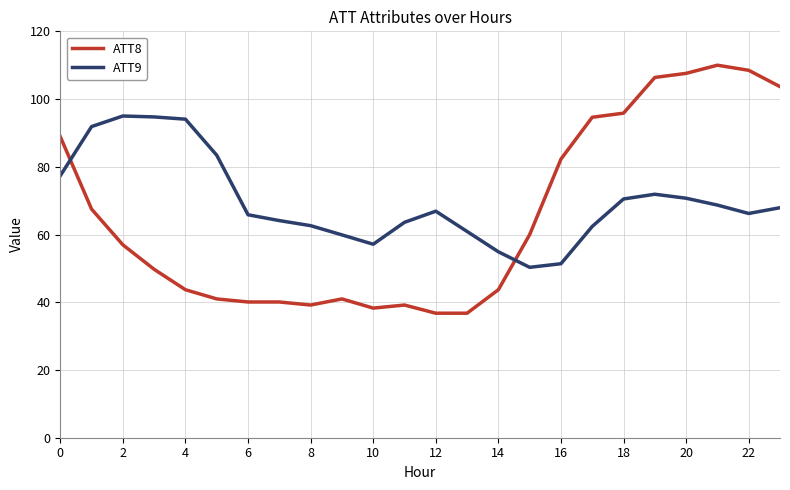

Rank the series by their maximum value, from highest to lowest.

ATT8, ATT9